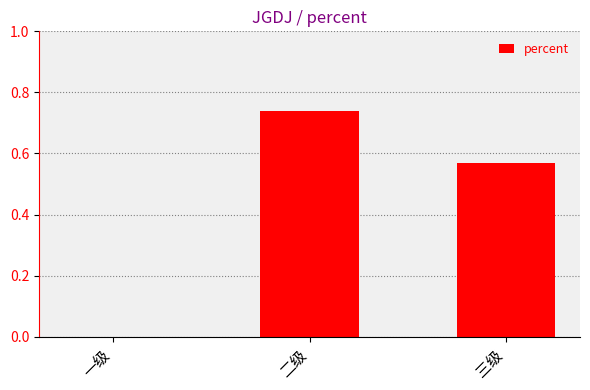

Which label corresponds to the largest value in the chart?

二级